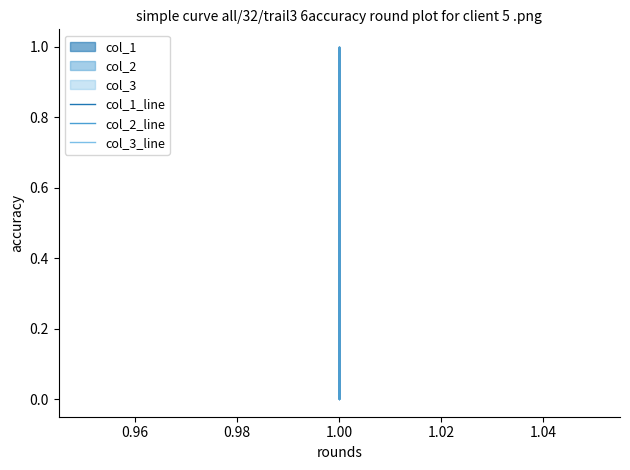

What is the label of the 4th point from the left?

1.00